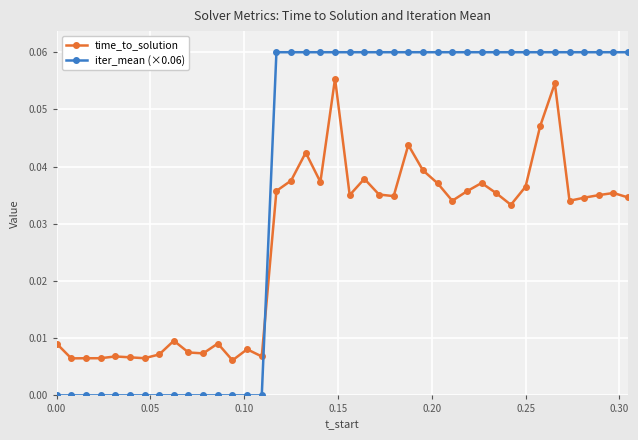

Which series has the widest spread of values?

iter_mean (×0.06)